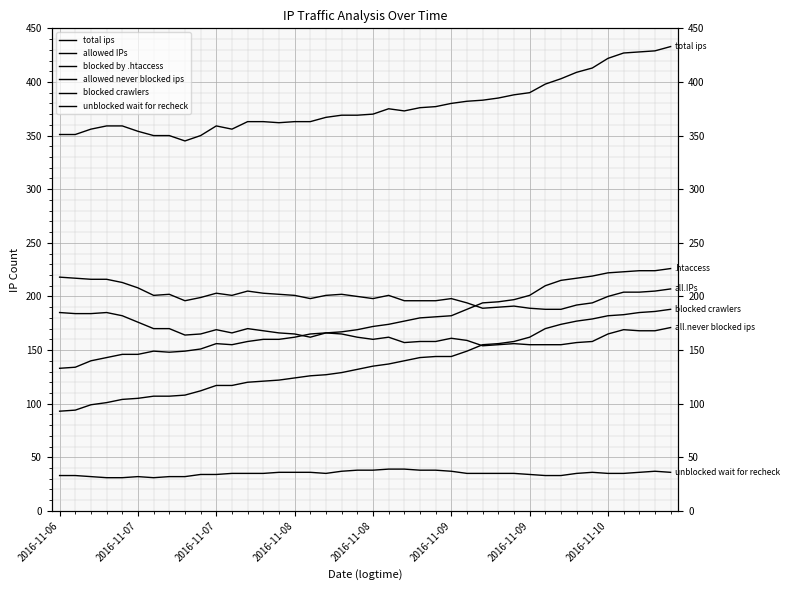

At how many categories does at least one series exceed 398?

8